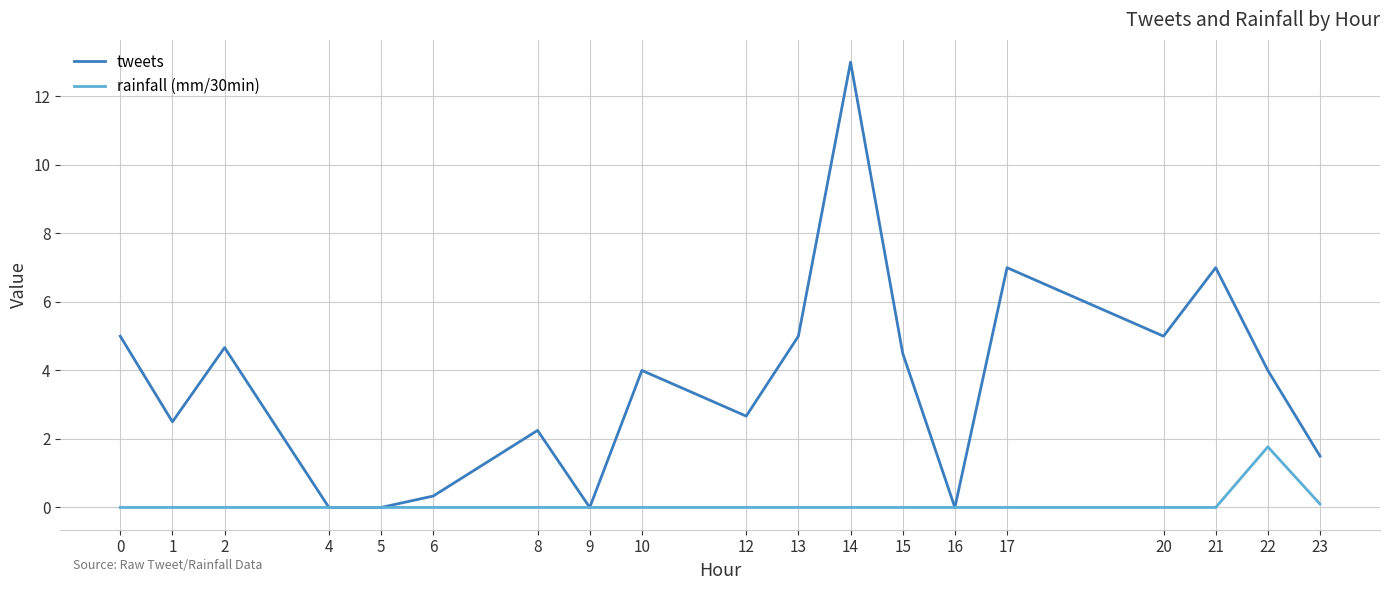

Between 2 and 6, which series saw the biggest shift?

tweets